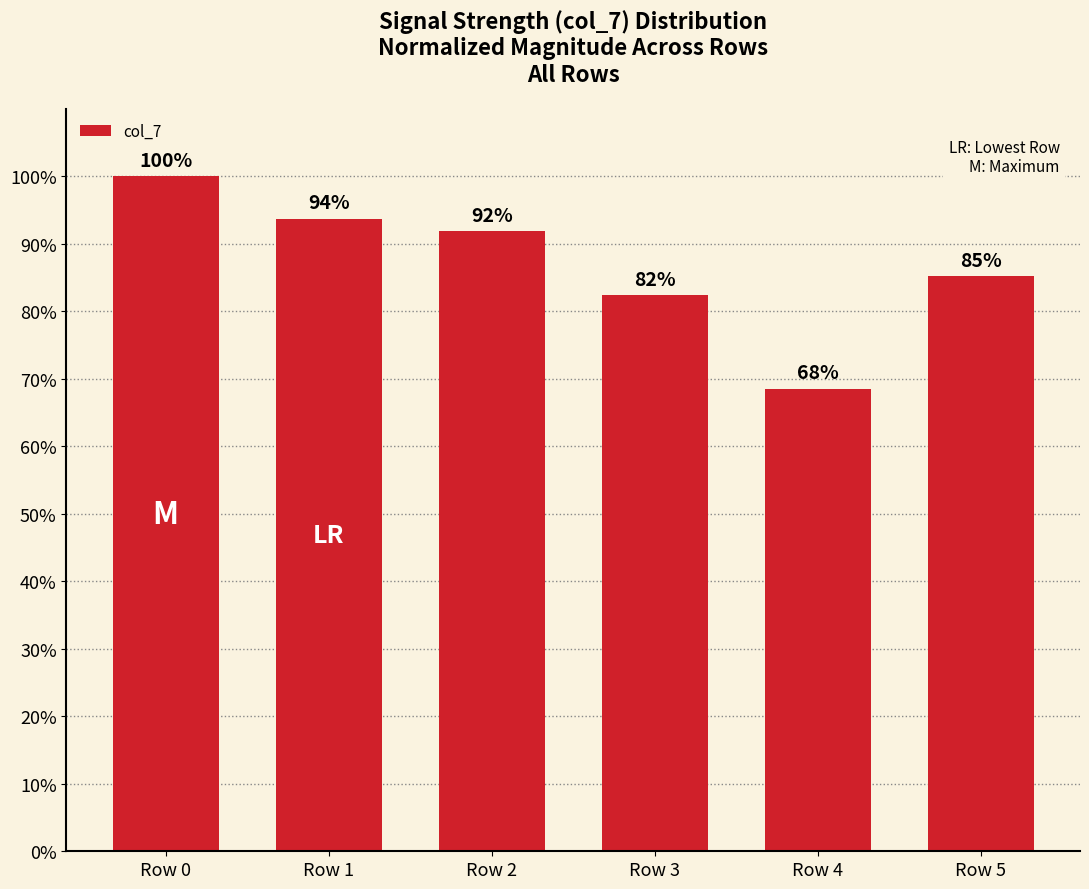

Rank the categories by value from lowest to highest.

Row 4, Row 3, Row 5, Row 2, Row 1, Row 0